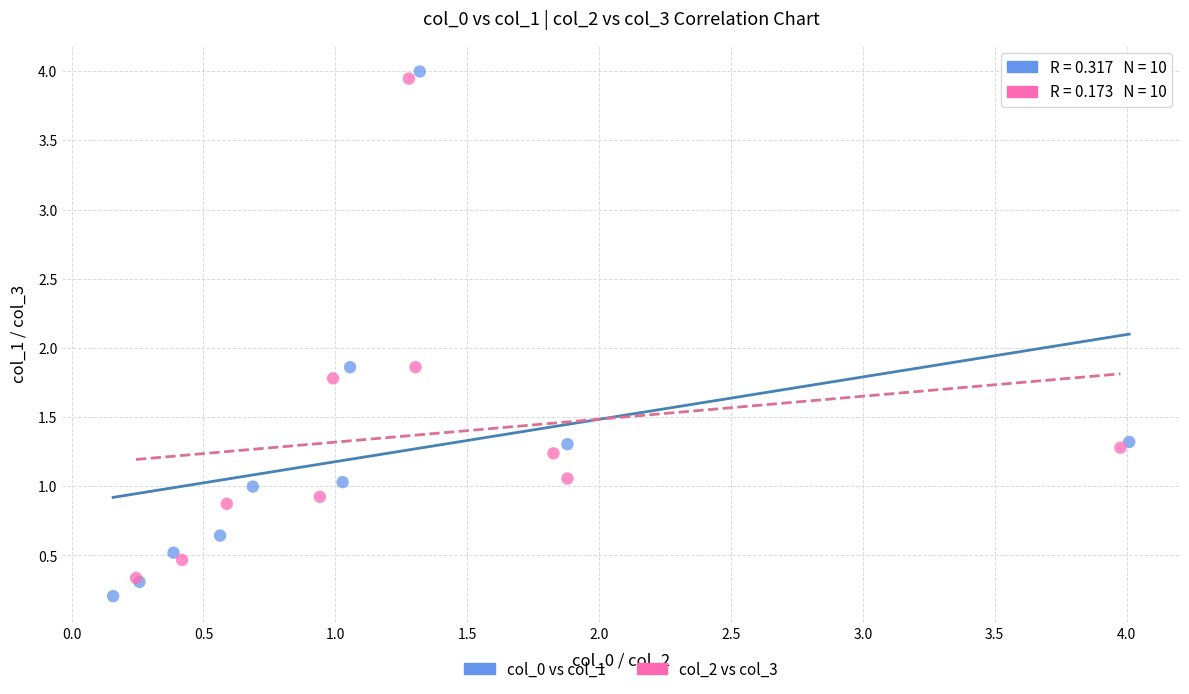

Which series has the largest Y range (max minus min)?

col_0 vs col_1